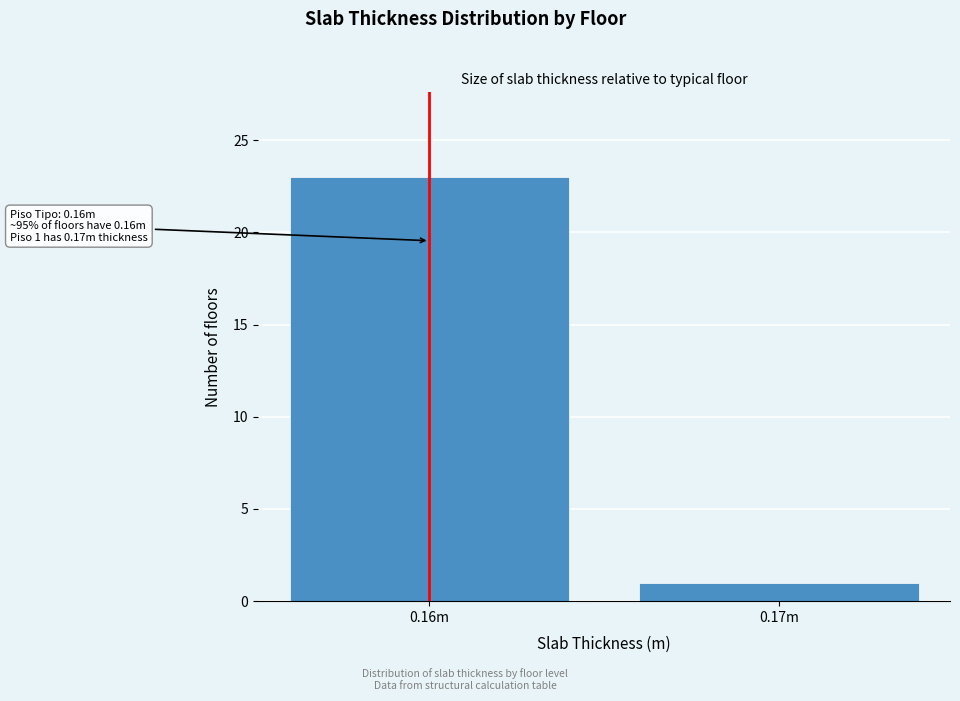

Reading right to left, what are all the values shown in this chart?

0.17m=1	0.16m=23